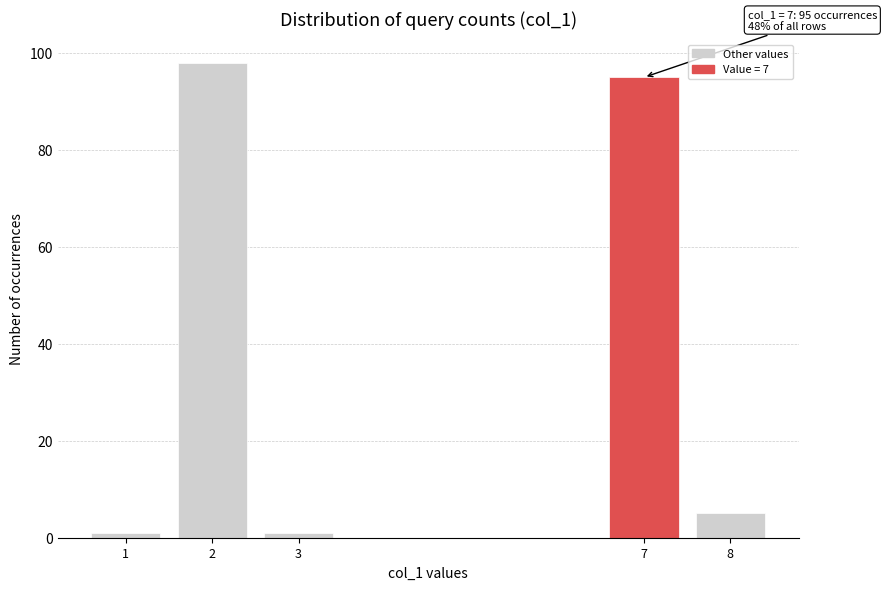

Reading left to right, extract all data points from this chart.

1=1	2=98	3=1	7=95	8=5